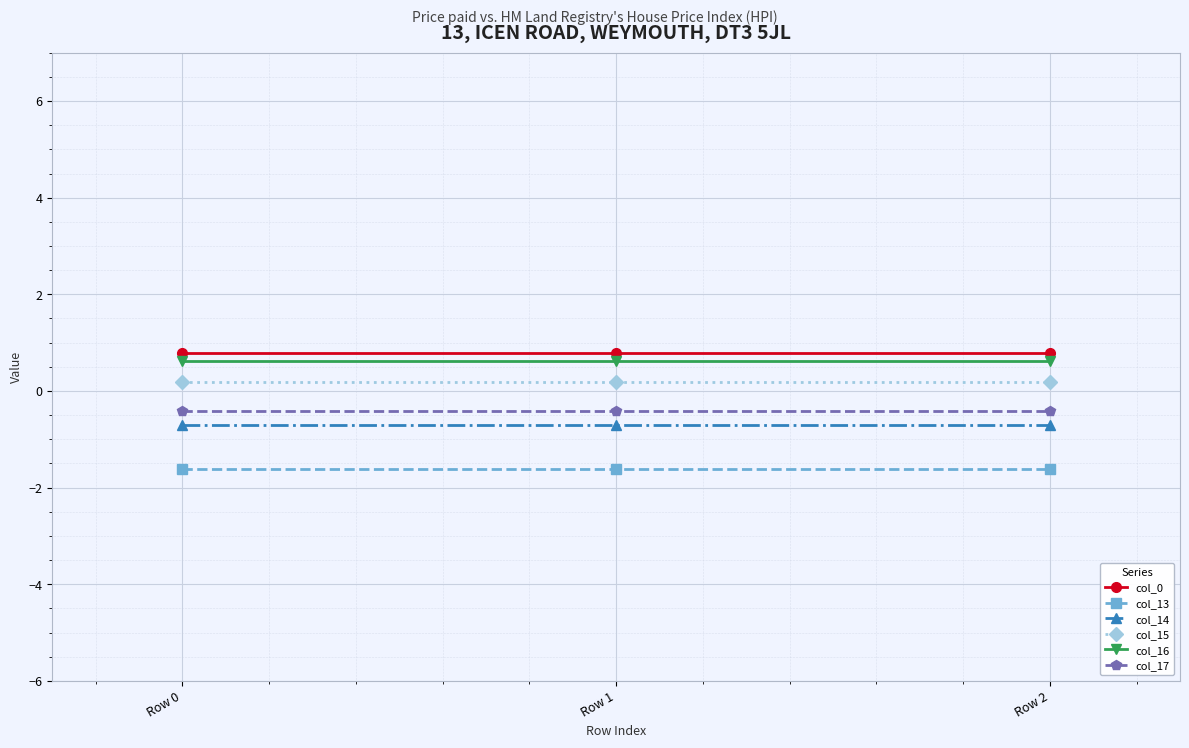

Reading left to right, extract all data points from this chart.

col_0: 0.8	0.8	0.8
col_13: -1.6	-1.6	-1.6
col_14: -0.7	-0.7	-0.7
col_15: 0.2	0.2	0.2
col_16: 0.6	0.6	0.6
col_17: -0.4	-0.4	-0.4